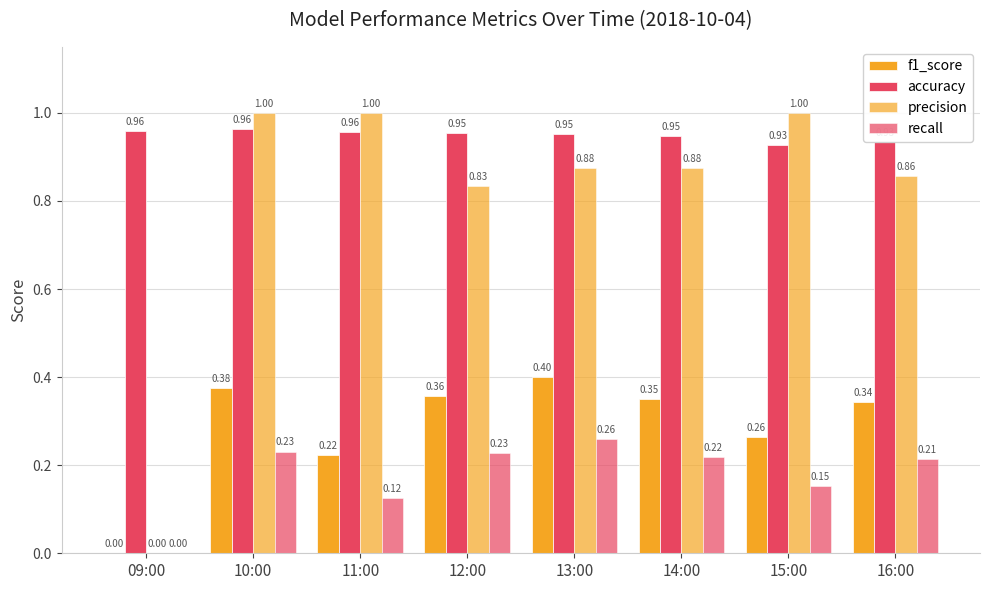

How many data points does each series have?

8